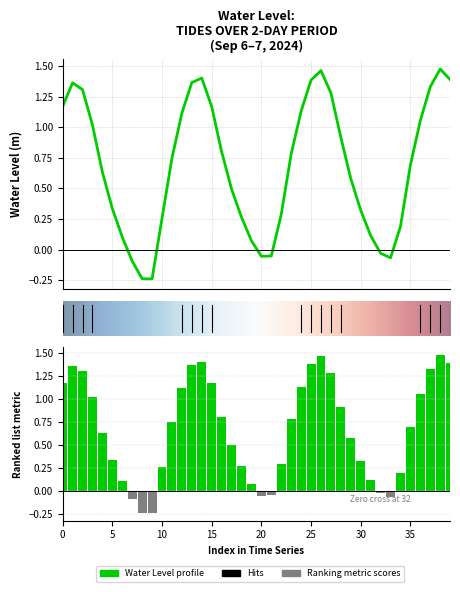

What is the sum of all values?

27.2